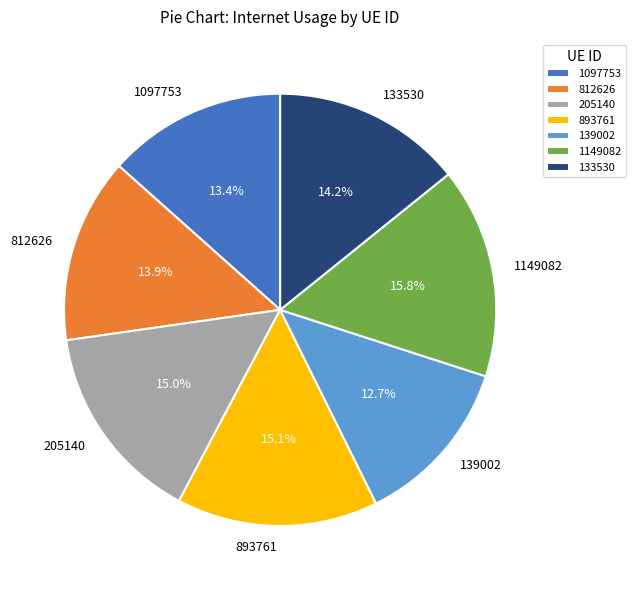

Count the number of slices in the pie.

7